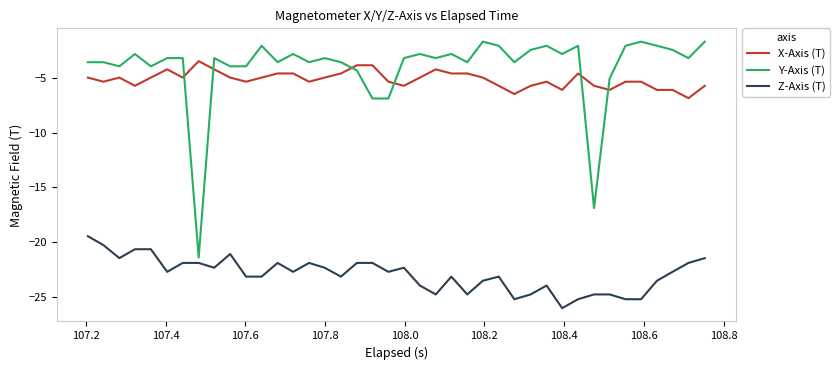

Which series has the largest total across all categories?

Y-Axis (T)